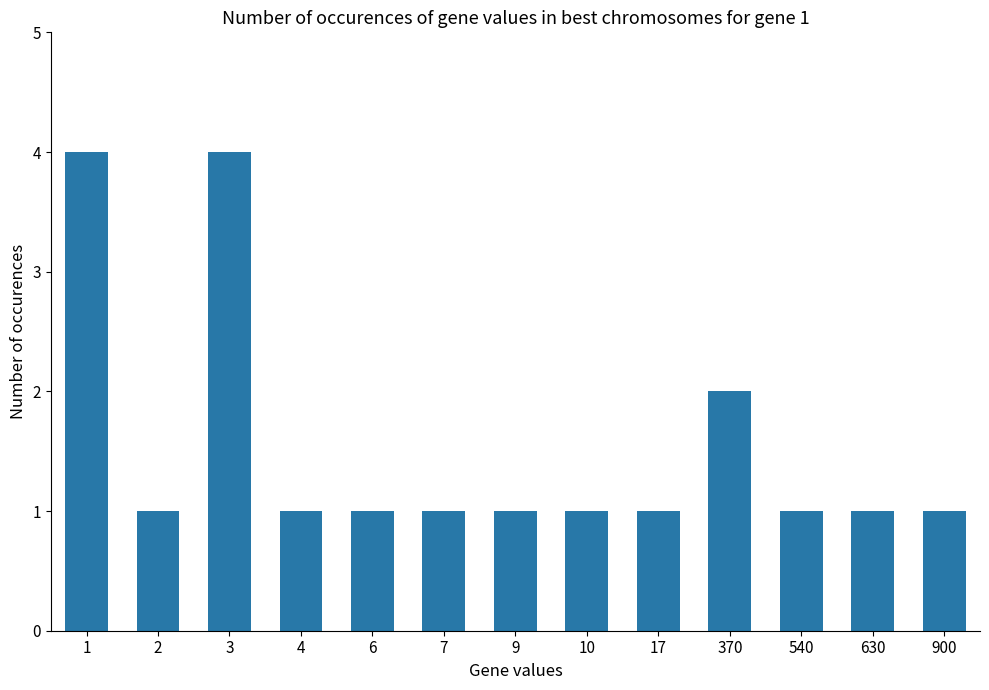

Does the chart contain any negative values?

No